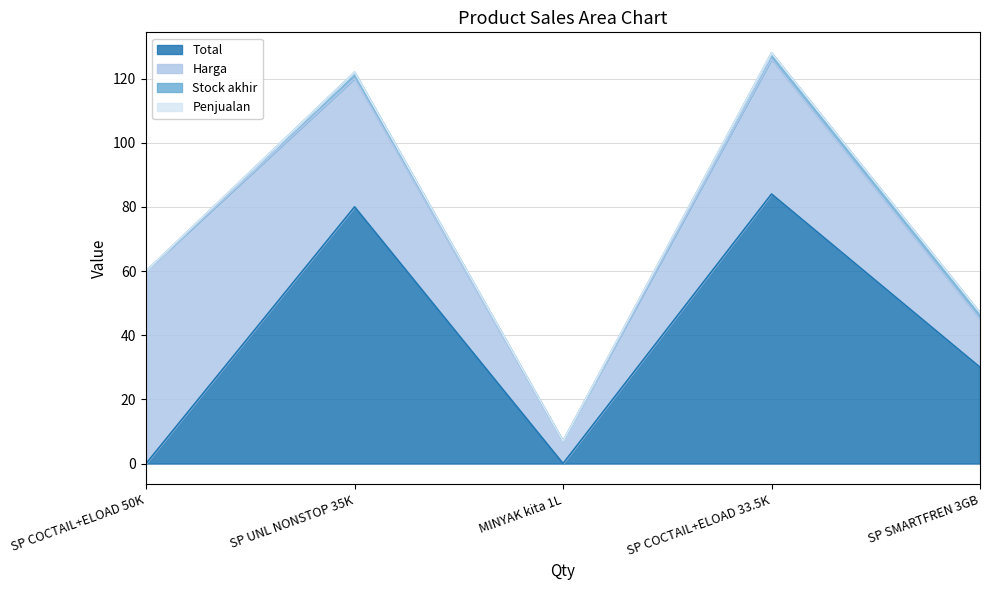

Reading left to right, transcribe all the data shown in this chart.

Total: SP COCTAIL+ELOAD 50K=0	SP UNL NONSTOP 35K=80	MINYAK kita 1L=0	SP COCTAIL+ELOAD 33.5K=84	SP SMARTFREN 3GB=30
Harga: SP COCTAIL+ELOAD 50K=60	SP UNL NONSTOP 35K=40	MINYAK kita 1L=7	SP COCTAIL+ELOAD 33.5K=42	SP SMARTFREN 3GB=15
Stock akhir: SP COCTAIL+ELOAD 50K=0	SP UNL NONSTOP 35K=2	MINYAK kita 1L=0	SP COCTAIL+ELOAD 33.5K=2	SP SMARTFREN 3GB=2
Penjualan: SP COCTAIL+ELOAD 50K=0	SP UNL NONSTOP 35K=0	MINYAK kita 1L=0	SP COCTAIL+ELOAD 33.5K=0	SP SMARTFREN 3GB=0